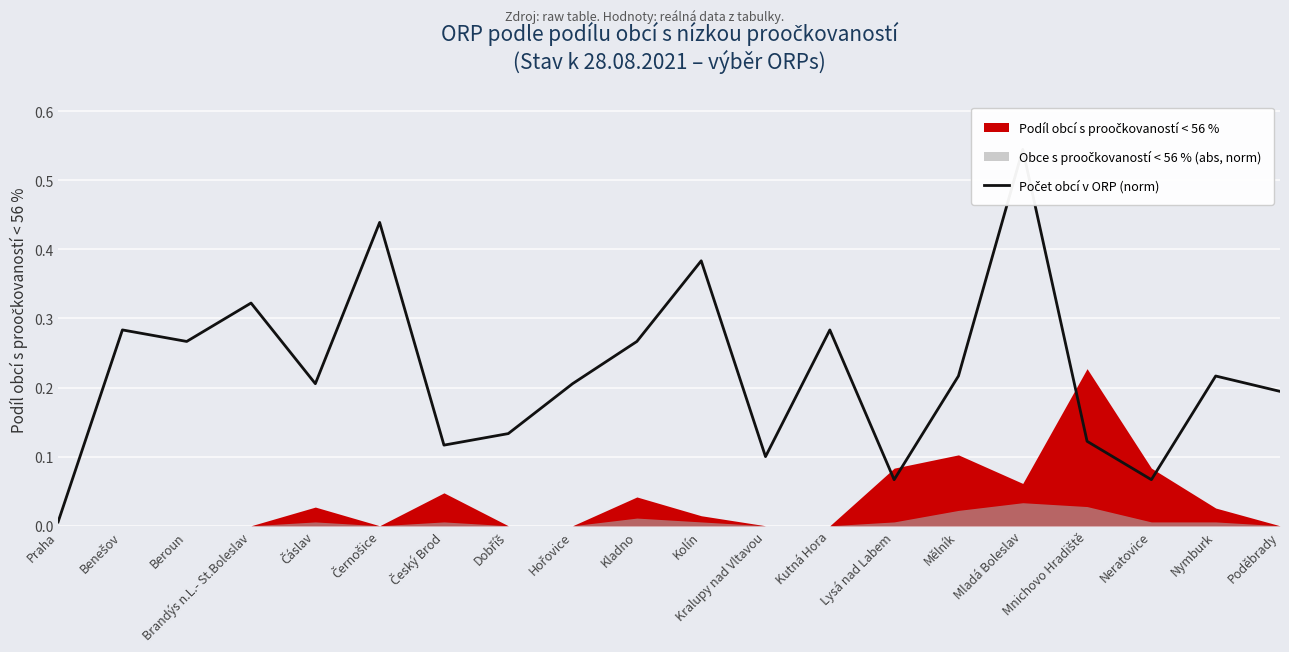

What is the value of the 5th point from the left?

0.2